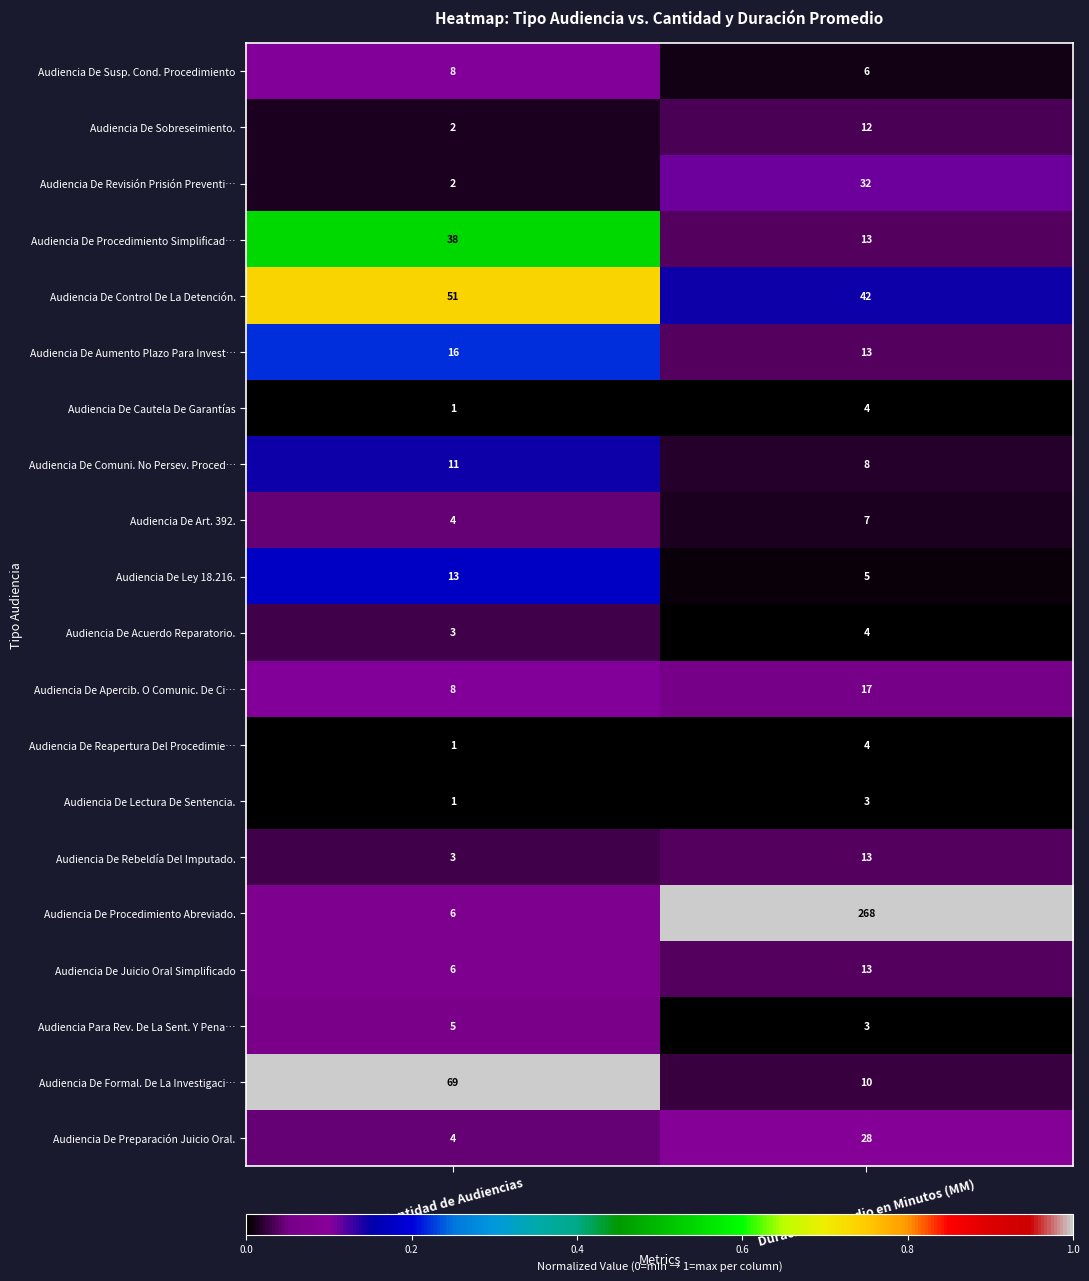

What value does the Audiencia De Comuni. No Persev. Proced… series have at Duración Promedio en Minutos (MM)?

8